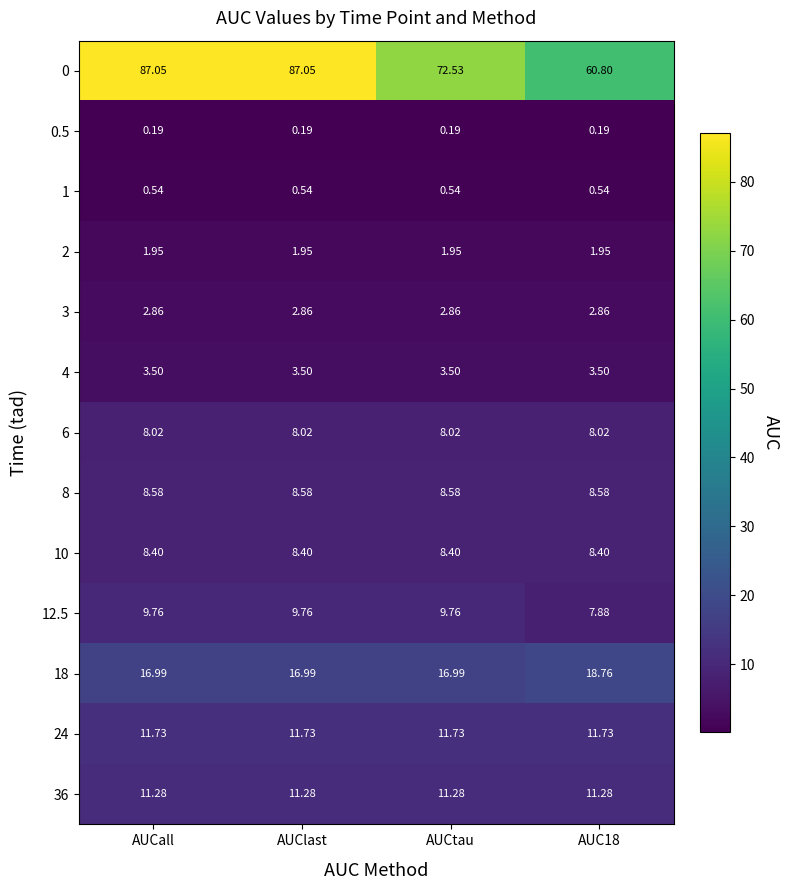

Is the value of 18 at AUCtau greater than the value of 1 at AUCall?

Yes